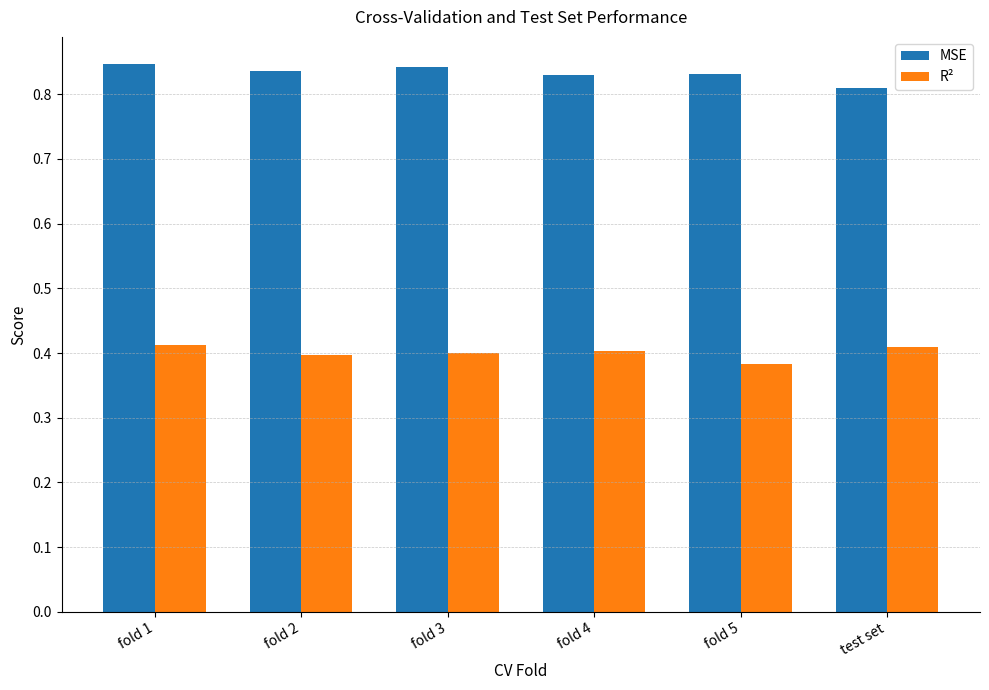

Count the R² values in the range 0 to 1.

6